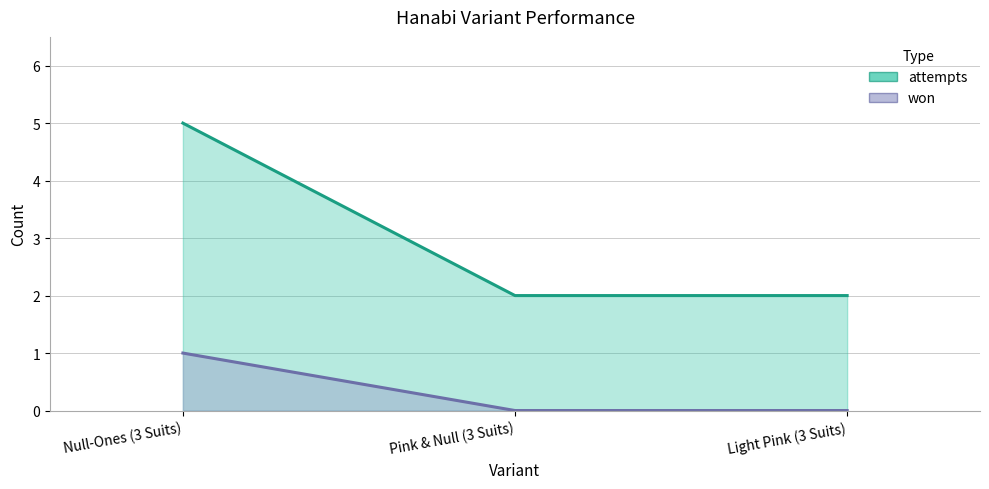

What is the difference between the highest and lowest values at Pink & Null (3 Suits)?

2